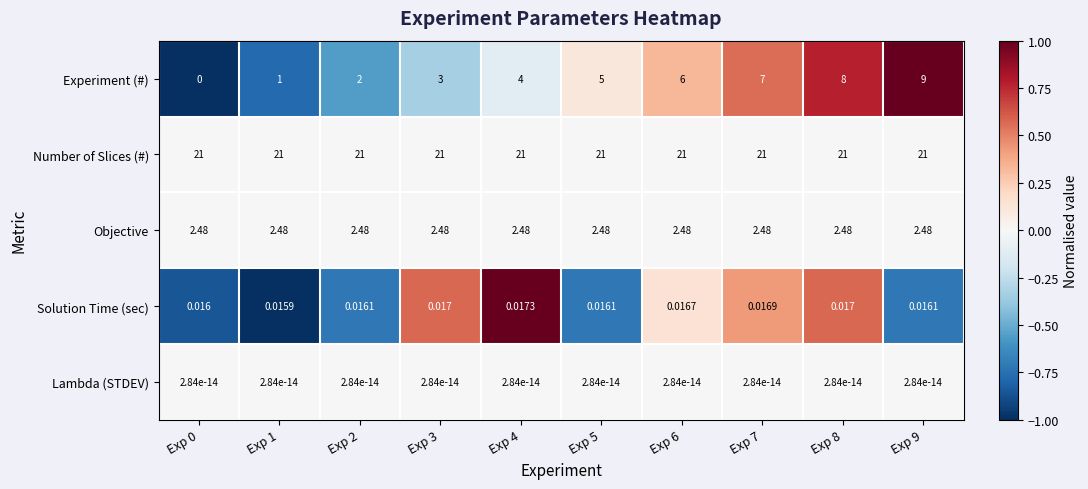

Between Exp 3 and Exp 9, which series saw the biggest shift?

Experiment (#)